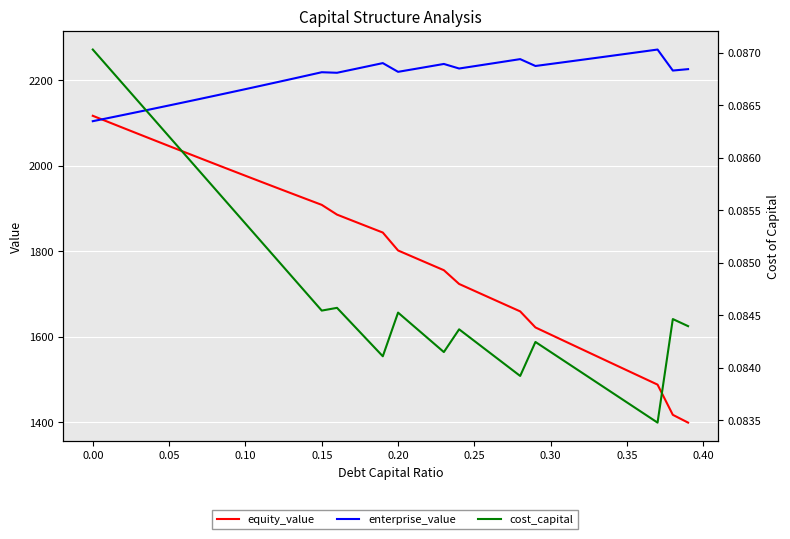

In enterprise_value, how many points are higher than both neighbors (excluding endpoints)?

5